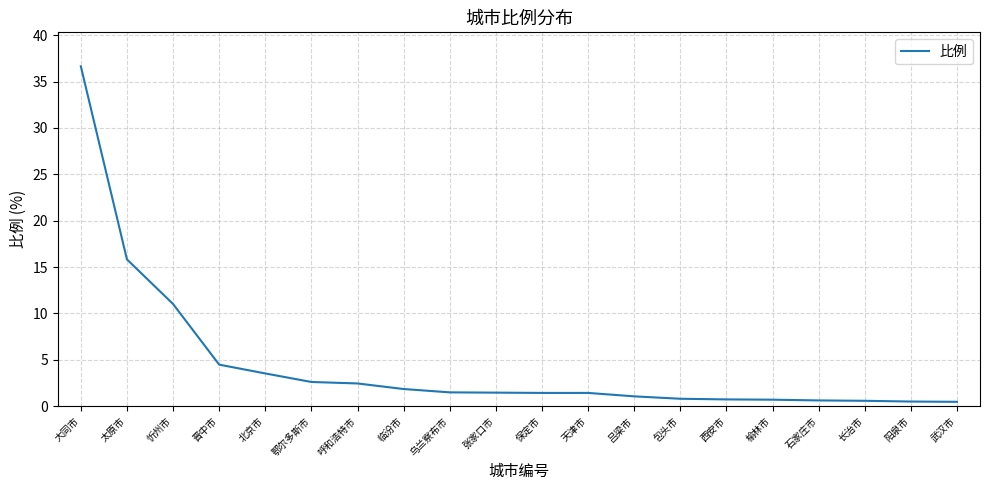

Where is the data nearest to the value 18?

太原市